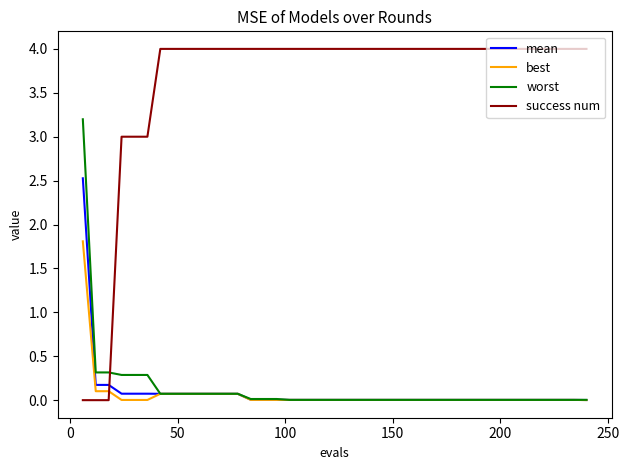

Which series has the largest total across all categories?

success num